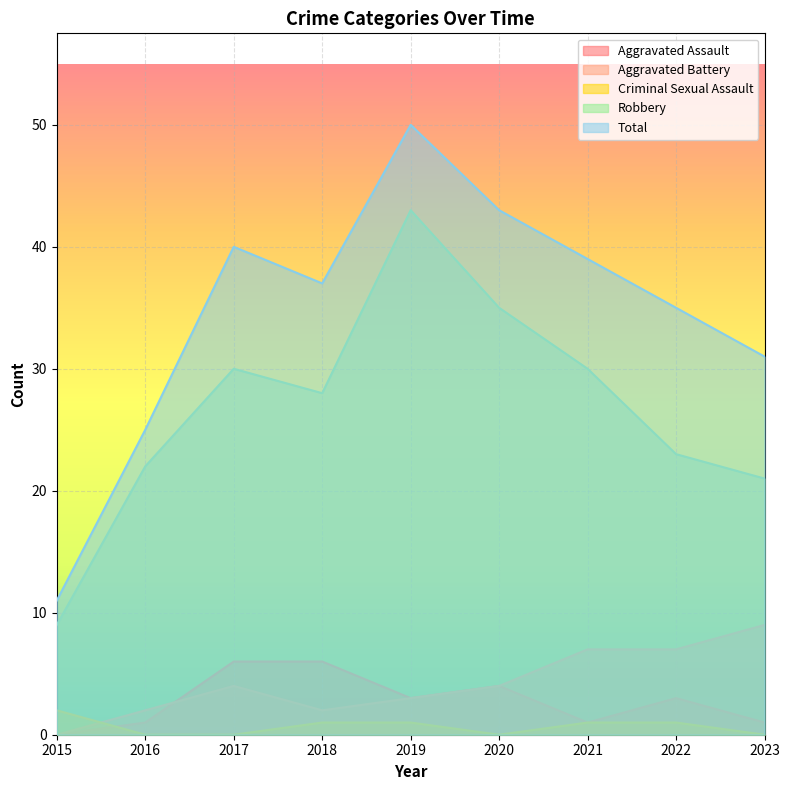

What is the value of the Aggravated Battery point at the 4th from the left?

2